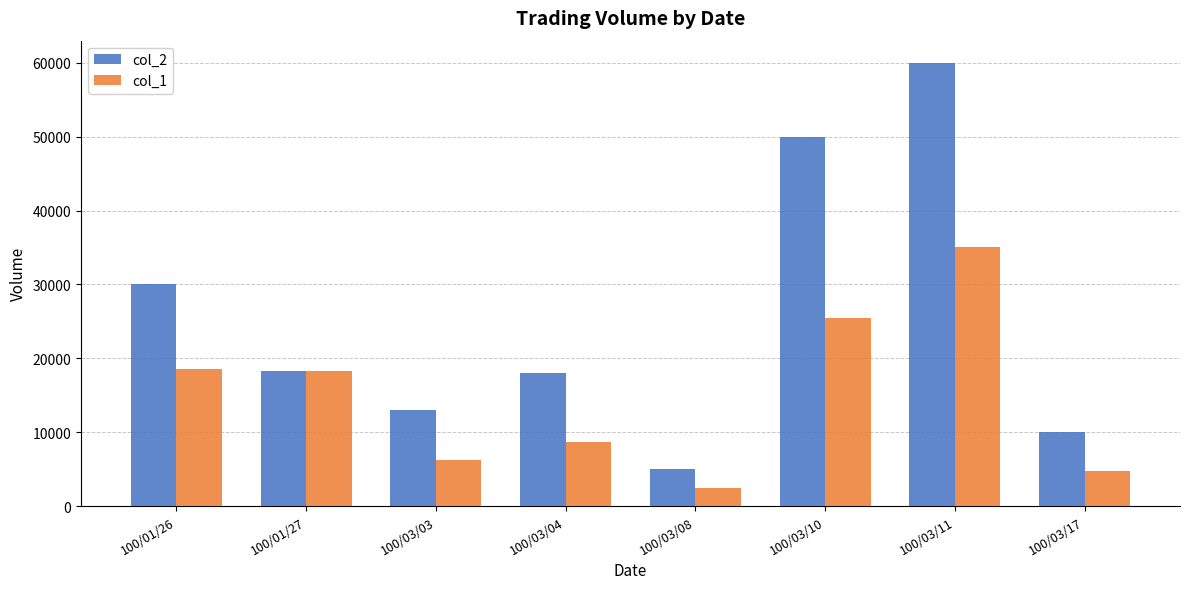

What is the sum of all col_2 values?

204300